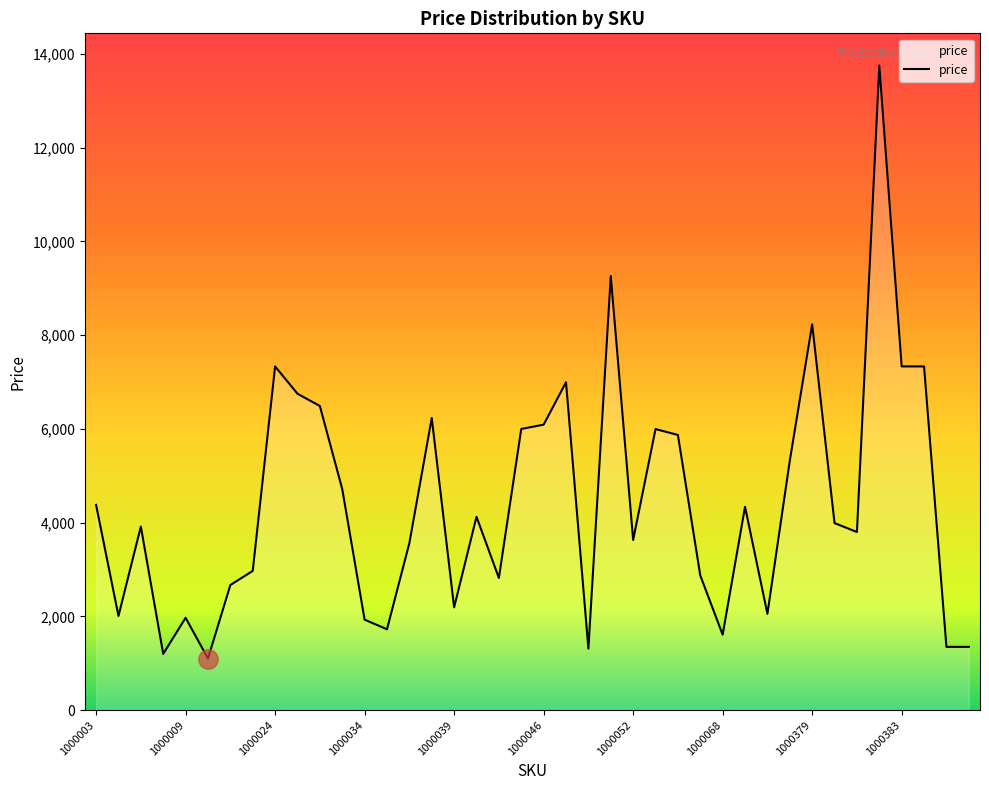

What is the difference between the maximum and minimum values?

12649